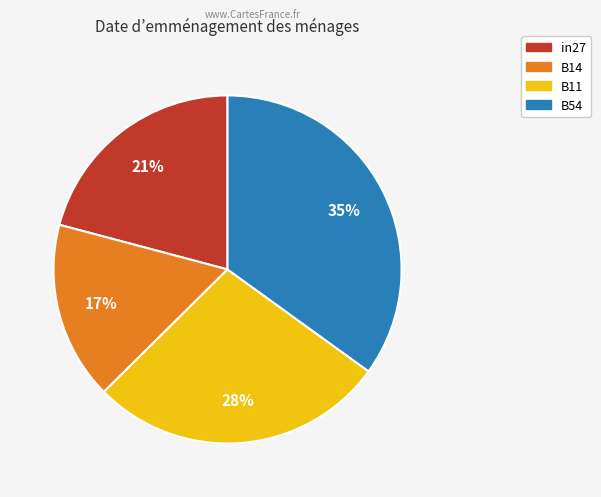

To the nearest percent, what is the average slice percentage?

25%